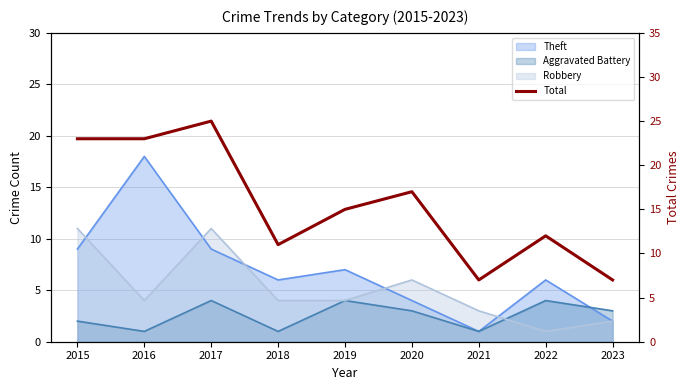

Reading left to right, what are all the values shown in this chart?

2015=23	2016=23	2017=25	2018=11	2019=15	2020=17	2021=7	2022=12	2023=7